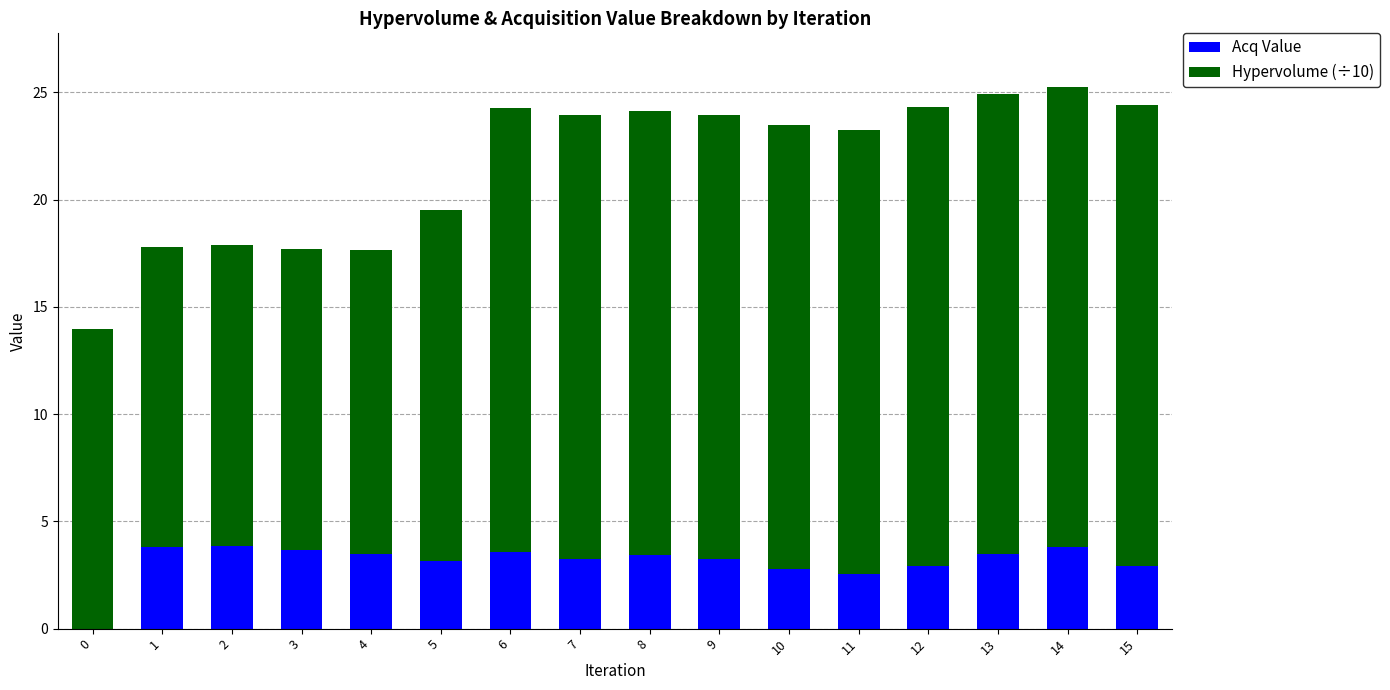

How many distinct data groups are displayed?

2